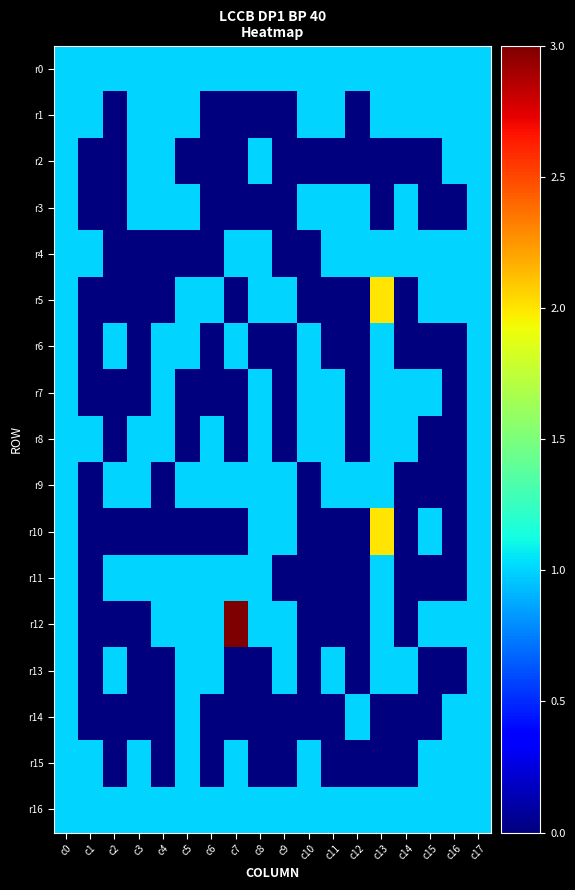

Reading right to left, what are all the values shown in this chart?

r0: c17=1	c16=1	c15=1	c14=1	c13=1	c12=1	c11=1	c10=1	c9=1	c8=1	c7=1	c6=1	c5=1	c4=1	c3=1	c2=1	c1=1	c0=1
r1: c17=1	c16=1	c15=1	c14=1	c13=1	c12=0	c11=1	c10=1	c9=0	c8=0	c7=0	c6=0	c5=1	c4=1	c3=1	c2=0	c1=1	c0=1
r2: c17=1	c16=1	c15=0	c14=0	c13=0	c12=0	c11=0	c10=0	c9=0	c8=1	c7=0	c6=0	c5=0	c4=1	c3=1	c2=0	c1=0	c0=1
r3: c17=1	c16=0	c15=0	c14=1	c13=0	c12=1	c11=1	c10=1	c9=0	c8=0	c7=0	c6=0	c5=1	c4=1	c3=1	c2=0	c1=0	c0=1
r4: c17=1	c16=1	c15=1	c14=1	c13=1	c12=1	c11=1	c10=0	c9=0	c8=1	c7=1	c6=0	c5=0	c4=0	c3=0	c2=0	c1=1	c0=1
r5: c17=1	c16=1	c15=1	c14=0	c13=2	c12=0	c11=0	c10=0	c9=1	c8=1	c7=0	c6=1	c5=1	c4=0	c3=0	c2=0	c1=0	c0=1
r6: c17=1	c16=0	c15=0	c14=0	c13=1	c12=0	c11=0	c10=1	c9=0	c8=0	c7=1	c6=0	c5=1	c4=1	c3=0	c2=1	c1=0	c0=1
r7: c17=1	c16=0	c15=1	c14=1	c13=1	c12=0	c11=1	c10=1	c9=0	c8=1	c7=0	c6=0	c5=0	c4=1	c3=0	c2=0	c1=0	c0=1
r8: c17=1	c16=0	c15=0	c14=1	c13=1	c12=0	c11=1	c10=1	c9=0	c8=1	c7=0	c6=1	c5=0	c4=1	c3=1	c2=0	c1=1	c0=1
r9: c17=1	c16=0	c15=0	c14=0	c13=1	c12=1	c11=1	c10=0	c9=1	c8=1	c7=1	c6=1	c5=1	c4=0	c3=1	c2=1	c1=0	c0=1
r10: c17=1	c16=0	c15=1	c14=0	c13=2	c12=0	c11=0	c10=0	c9=1	c8=1	c7=0	c6=0	c5=0	c4=0	c3=0	c2=0	c1=0	c0=1
r11: c17=1	c16=0	c15=0	c14=0	c13=1	c12=0	c11=0	c10=0	c9=0	c8=1	c7=1	c6=1	c5=1	c4=1	c3=1	c2=1	c1=0	c0=1
r12: c17=1	c16=1	c15=1	c14=0	c13=1	c12=0	c11=0	c10=0	c9=1	c8=1	c7=3	c6=1	c5=1	c4=1	c3=0	c2=0	c1=0	c0=1
r13: c17=1	c16=0	c15=0	c14=1	c13=1	c12=0	c11=1	c10=0	c9=1	c8=0	c7=0	c6=1	c5=1	c4=0	c3=0	c2=1	c1=0	c0=1
r14: c17=1	c16=1	c15=0	c14=0	c13=0	c12=1	c11=0	c10=0	c9=0	c8=0	c7=0	c6=0	c5=1	c4=0	c3=0	c2=0	c1=0	c0=1
r15: c17=1	c16=1	c15=1	c14=0	c13=0	c12=0	c11=0	c10=1	c9=0	c8=0	c7=1	c6=0	c5=1	c4=0	c3=1	c2=0	c1=1	c0=1
r16: c17=1	c16=1	c15=1	c14=1	c13=1	c12=1	c11=1	c10=1	c9=1	c8=1	c7=1	c6=1	c5=1	c4=1	c3=1	c2=1	c1=1	c0=1